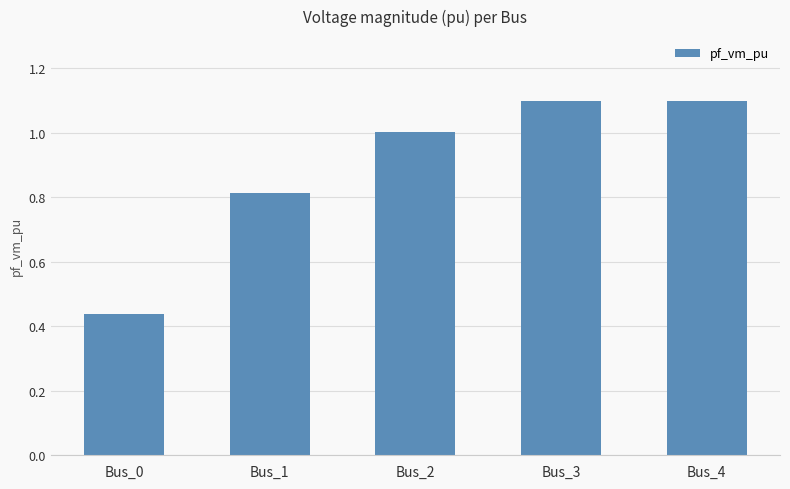

Is it true that the value at Bus_4 is 1.9?

False